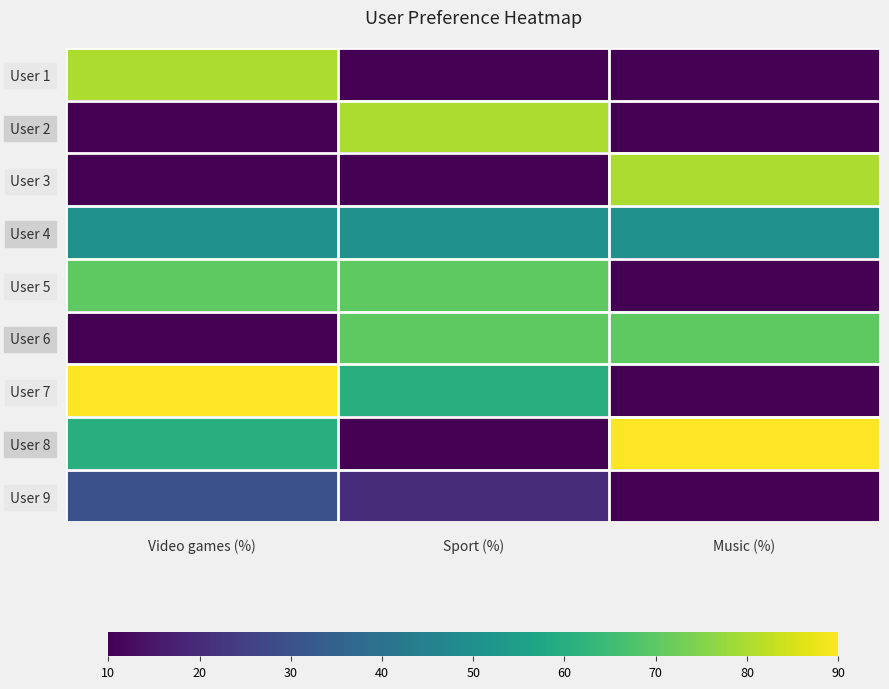

Reading right to left, list all the values displayed in this chart.

User 1: Music (%)=10	Sport (%)=10	Video games (%)=80
User 2: Music (%)=10	Sport (%)=80	Video games (%)=10
User 3: Music (%)=80	Sport (%)=10	Video games (%)=10
User 4: Music (%)=50	Sport (%)=50	Video games (%)=50
User 5: Music (%)=10	Sport (%)=70	Video games (%)=70
User 6: Music (%)=70	Sport (%)=70	Video games (%)=10
User 7: Music (%)=10	Sport (%)=60	Video games (%)=90
User 8: Music (%)=90	Sport (%)=10	Video games (%)=60
User 9: Music (%)=10	Sport (%)=20	Video games (%)=30